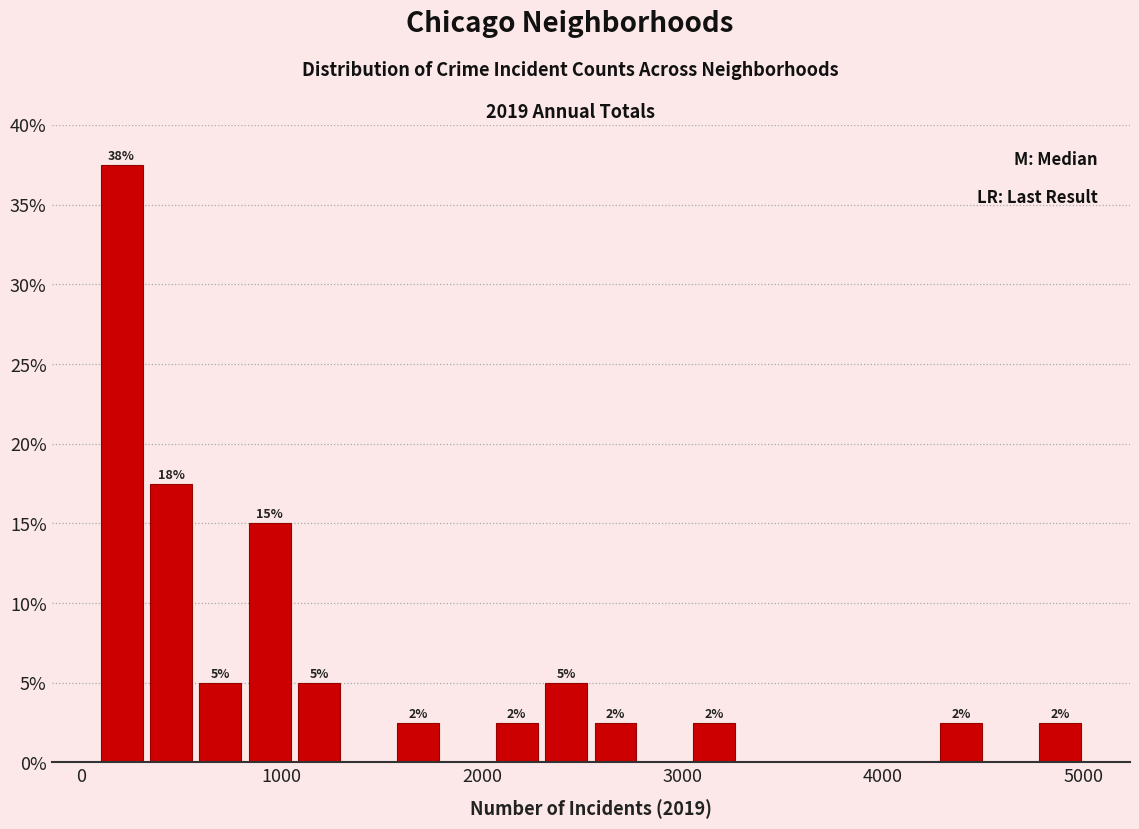

Around what value on the x-axis is the tallest bar? Give the approximate position of its centre, as read against the axis.

200